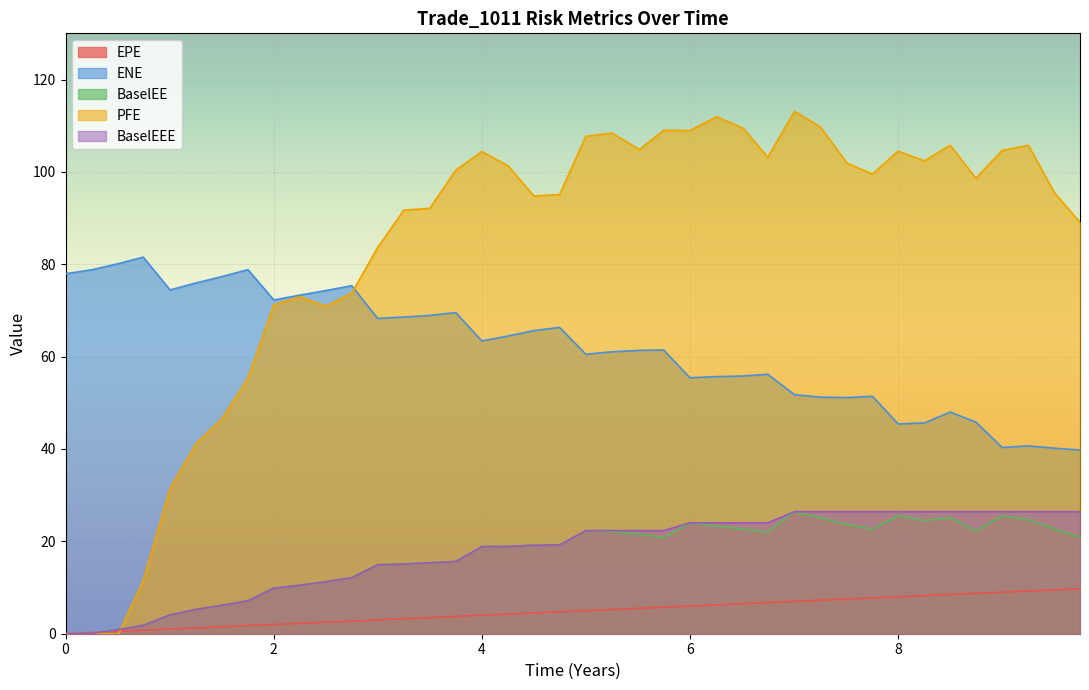

What is the difference between the second highest and second lowest values in the BaselEE series?

25.5